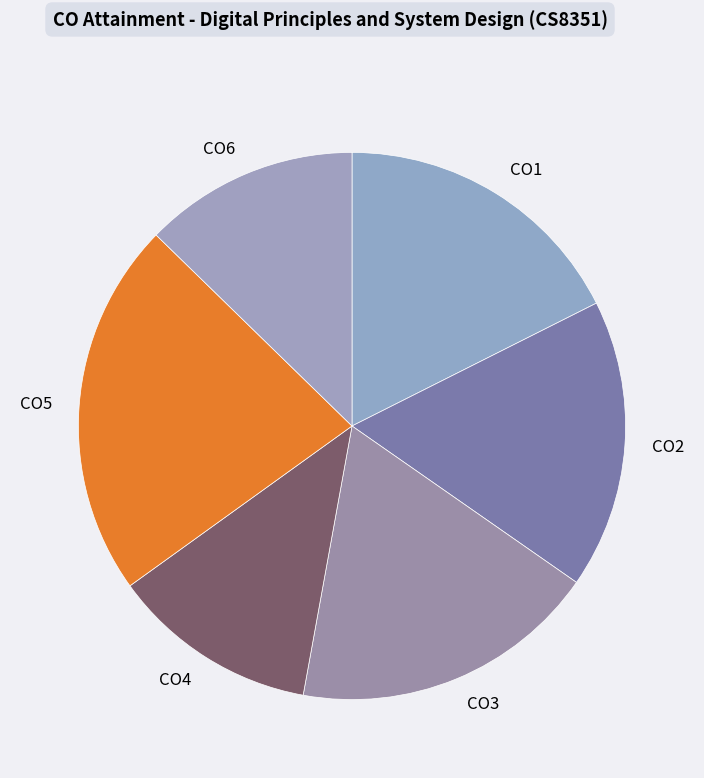

Between CO2 and CO4, which is larger?

CO2